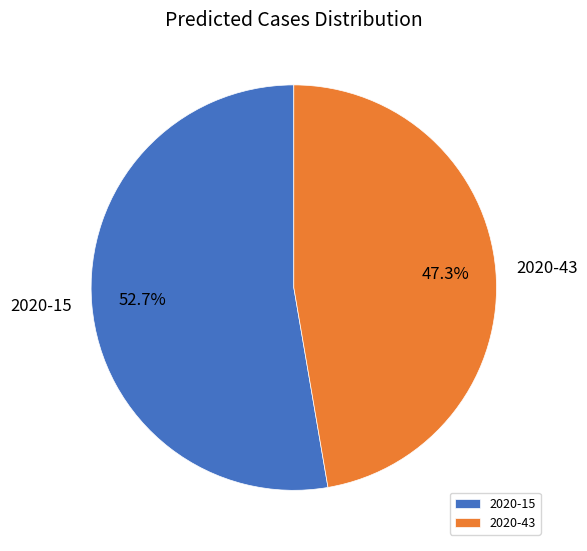

Does 2020-43 account for over 50% of the chart?

No